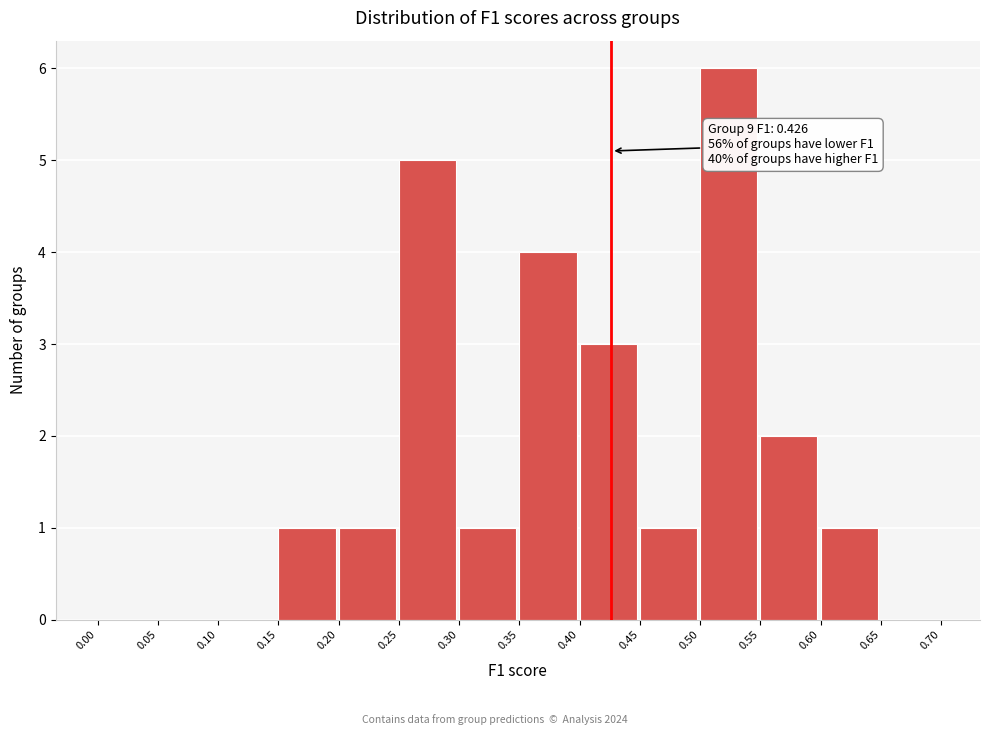

Over which range of the x-axis is the bar tallest?

0.50 to 0.55